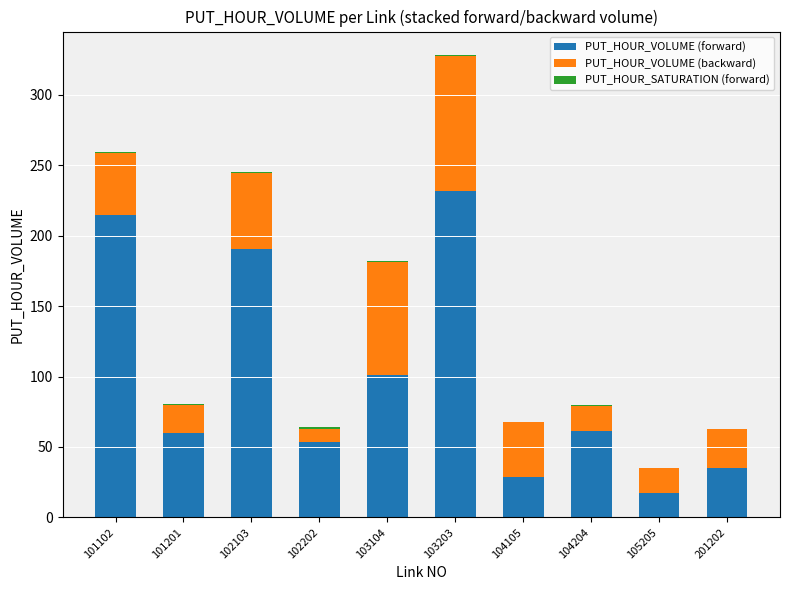

Where is PUT_HOUR_VOLUME (forward) nearest to the value 124?

103104